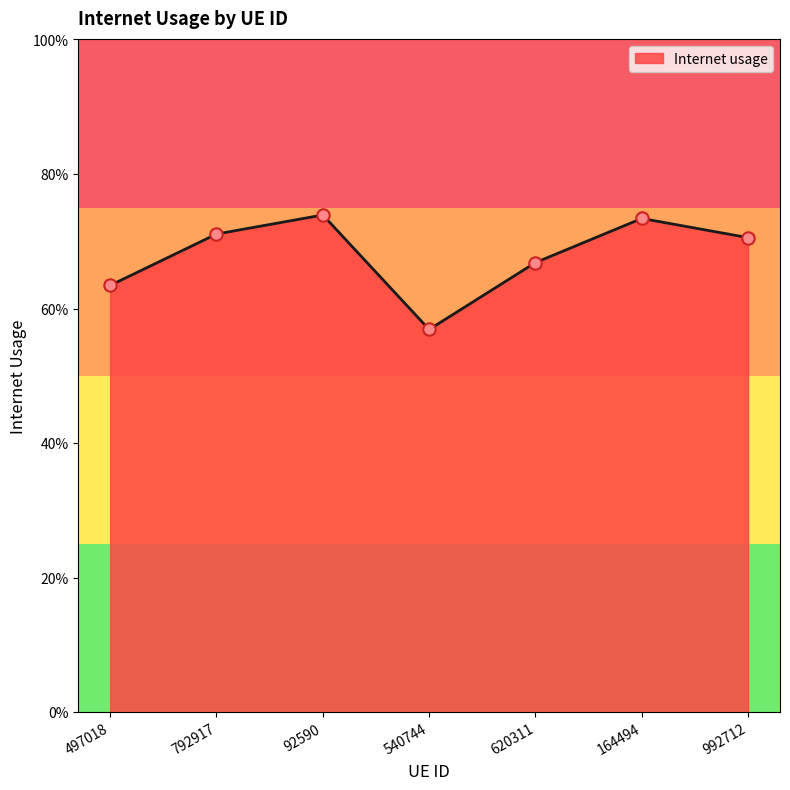

Which has a higher value, 164494 or 540744?

164494